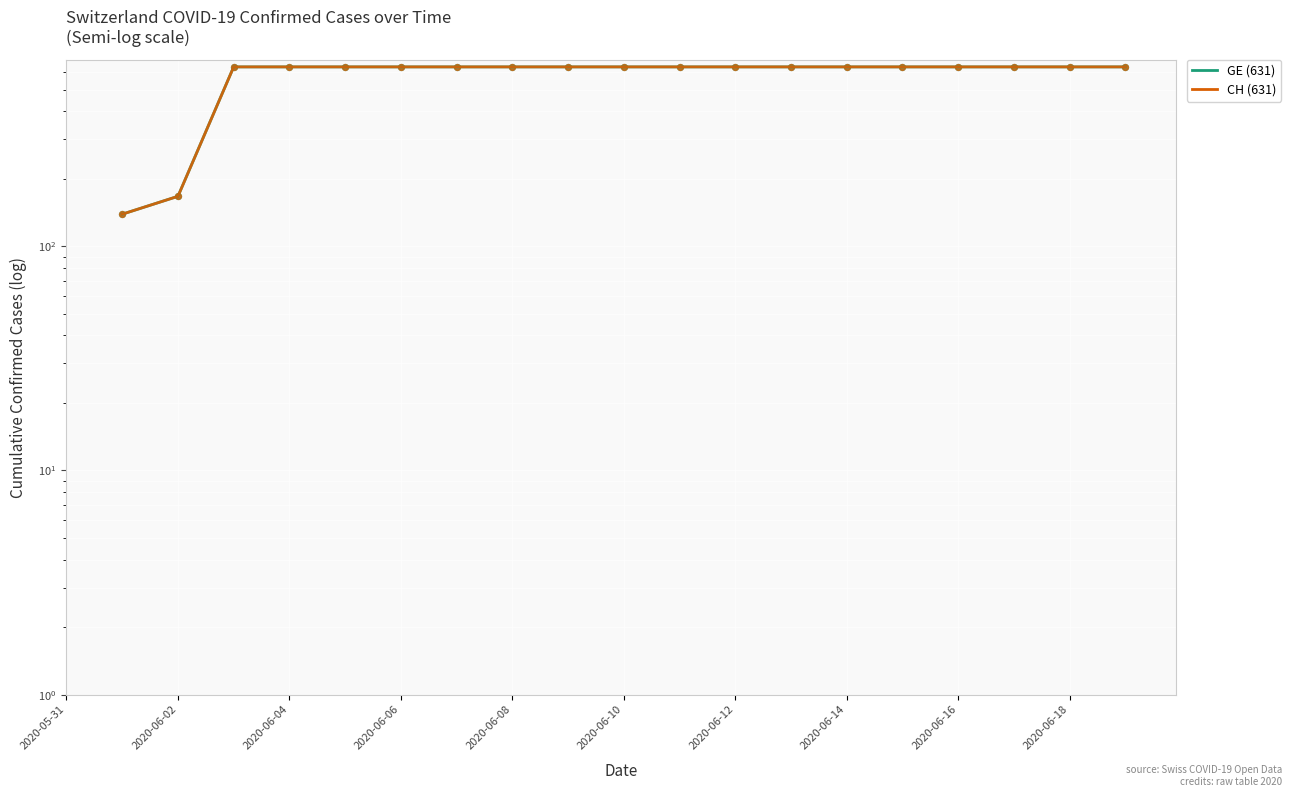

At which category is the sum across all series the highest?

2020-06-06